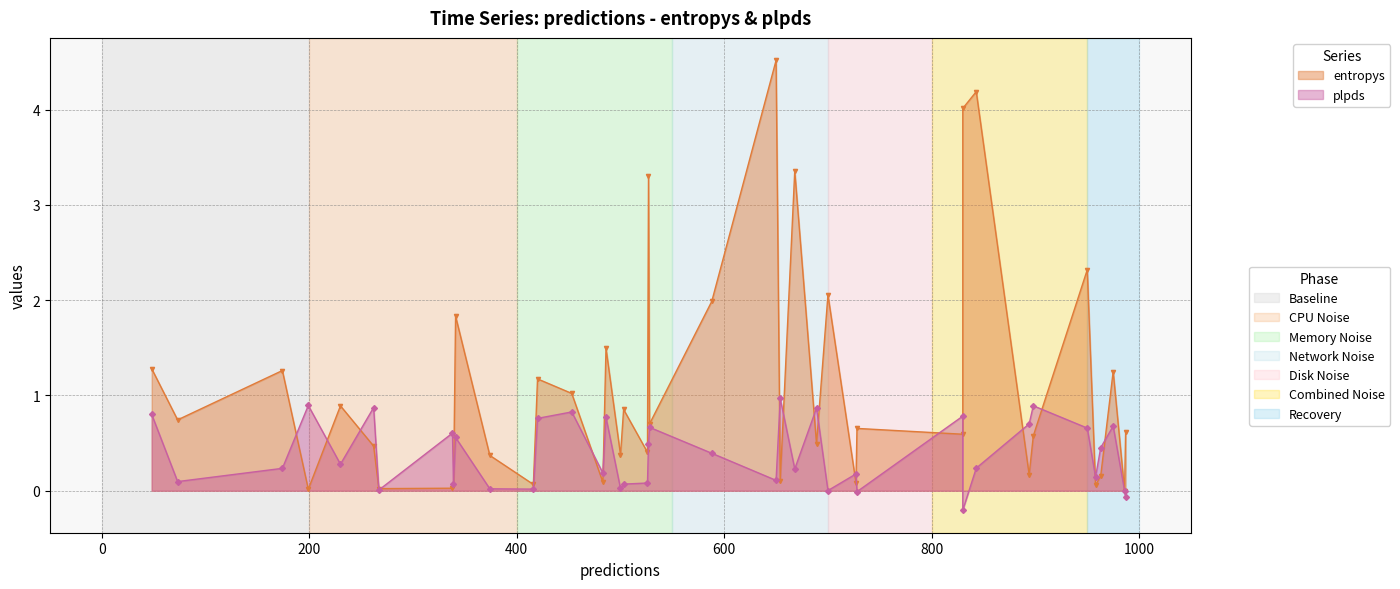

Is the value of plpds at 2 greater than the value of entropys at 8?

No